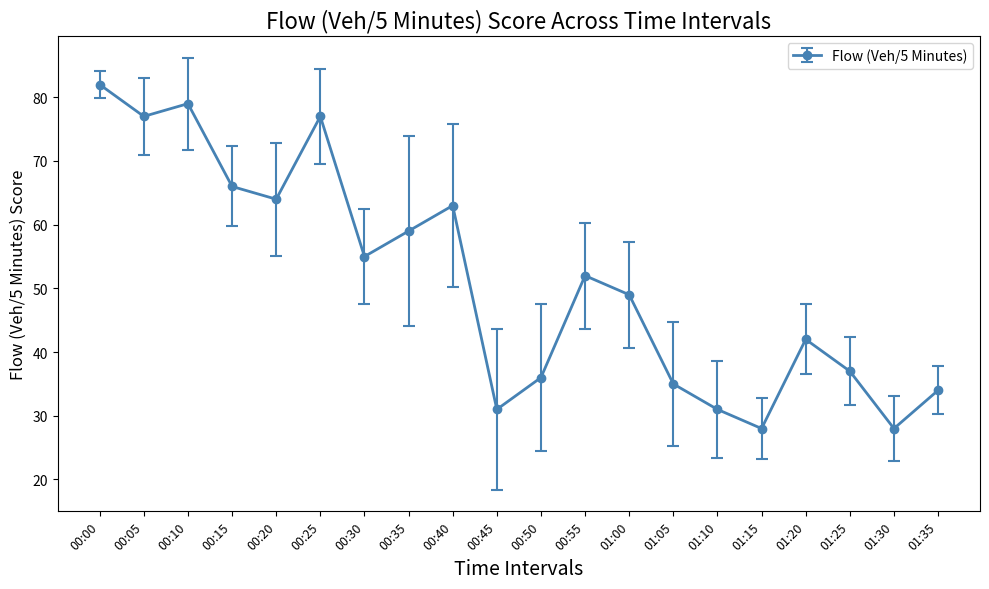

What is the difference between the maximum and second lowest values?

54